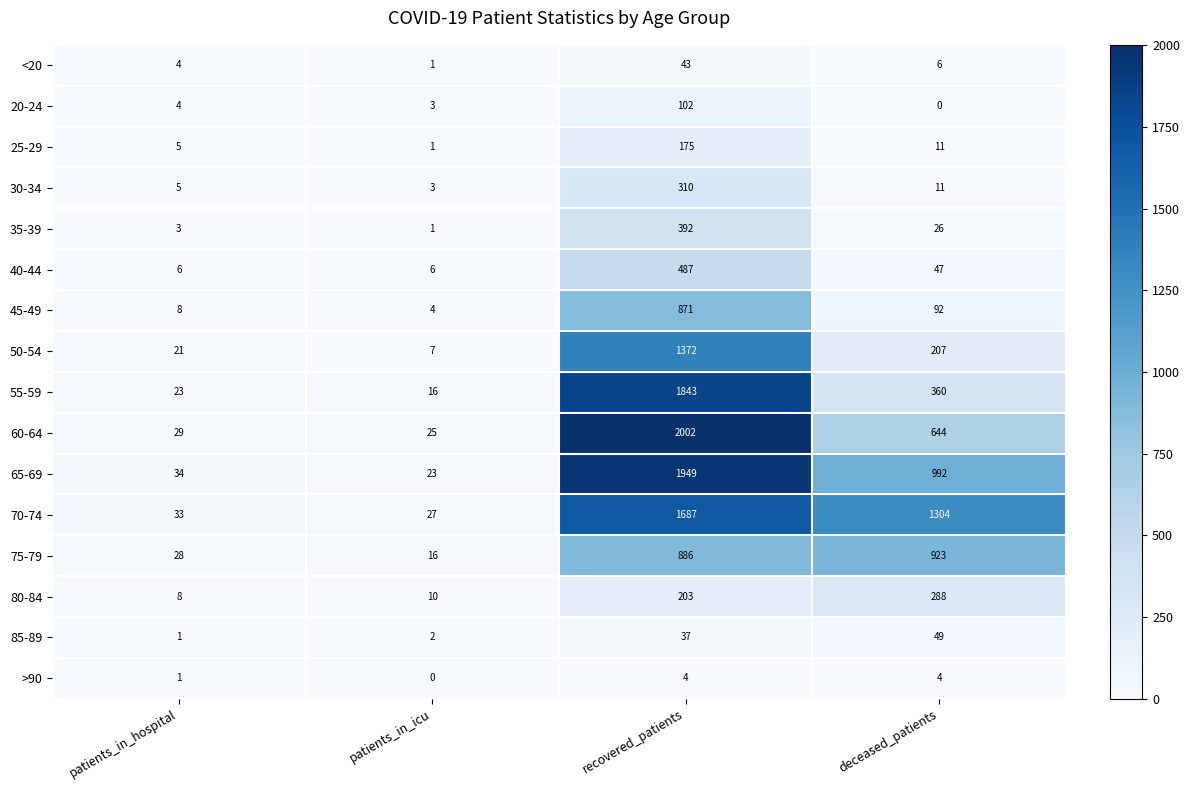

What is the lowest value of the 55-59 series?

16